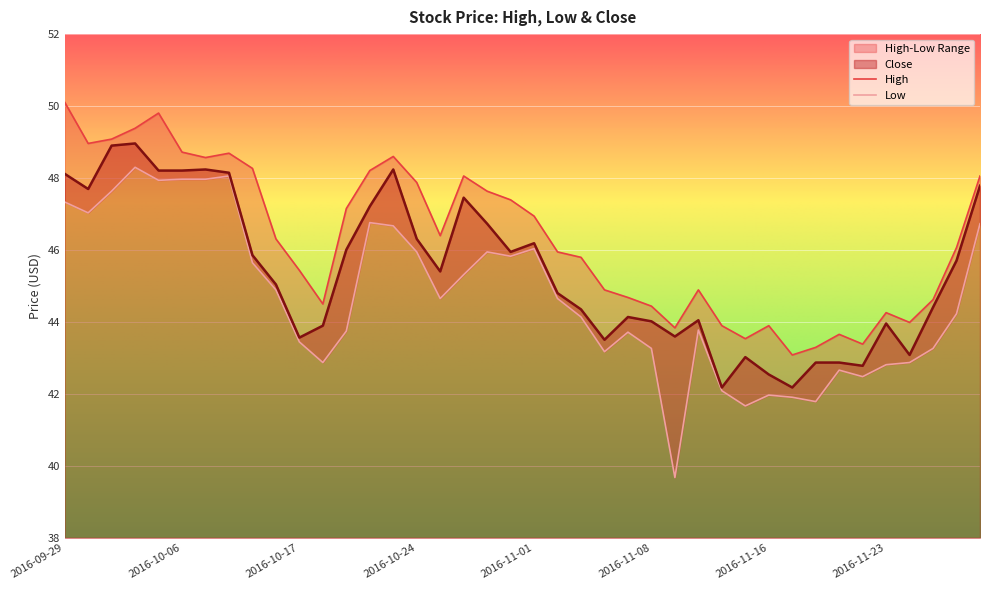

Count the number of categories in the chart.

40